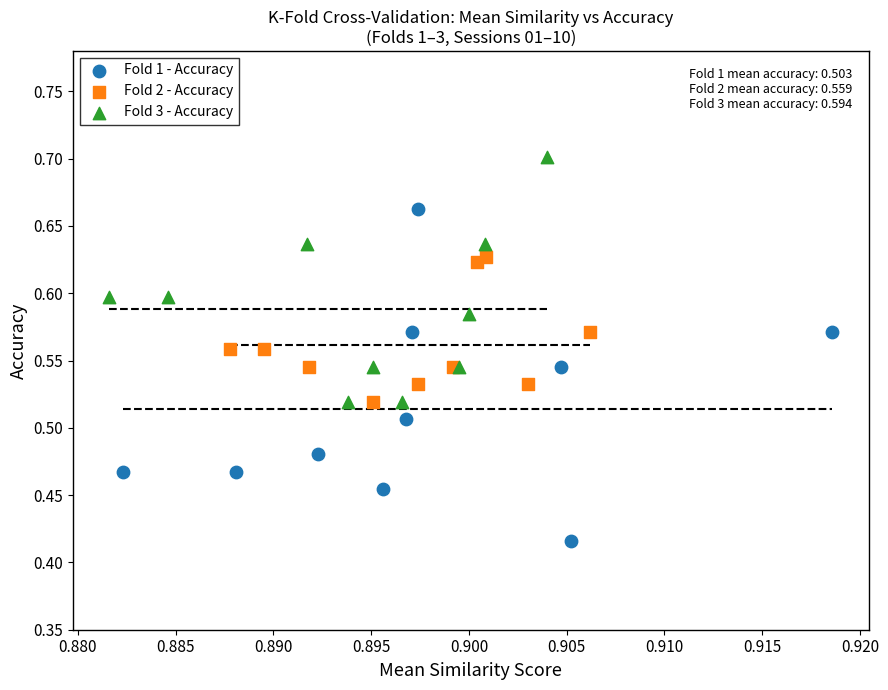

Which series contains the highest Y value?

Fold 3 - Accuracy